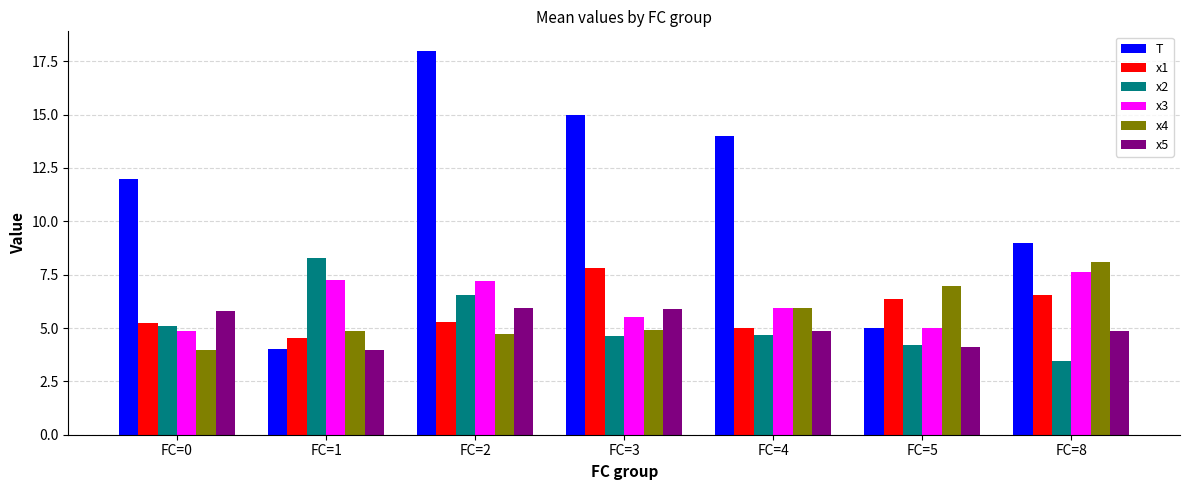

How many bars are there in total?

42